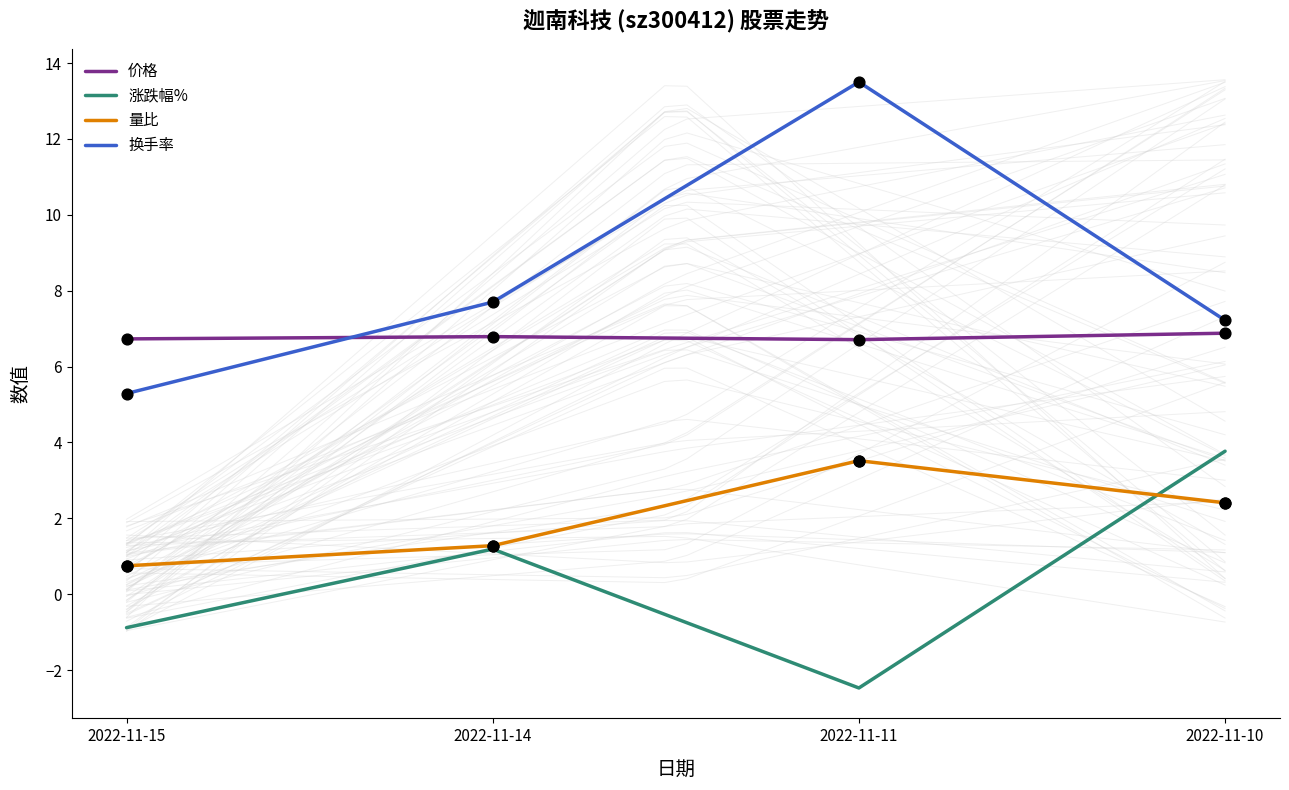

What are all the series names shown in the legend?

价格, 涨跌幅%, 量比, 换手率